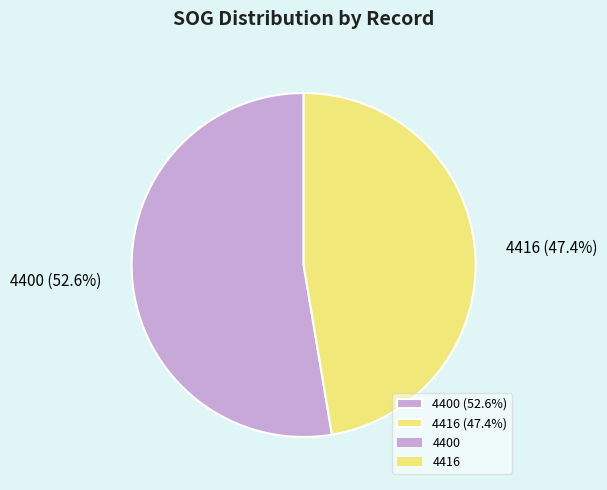

Rank the categories by value from highest to lowest.

4400, 4416